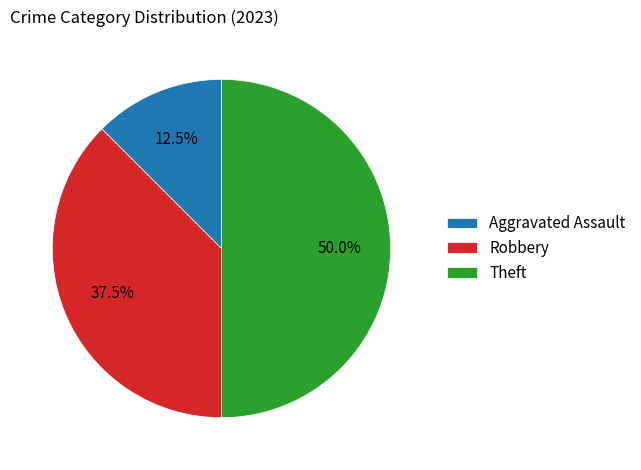

How many slices are in this pie chart?

3